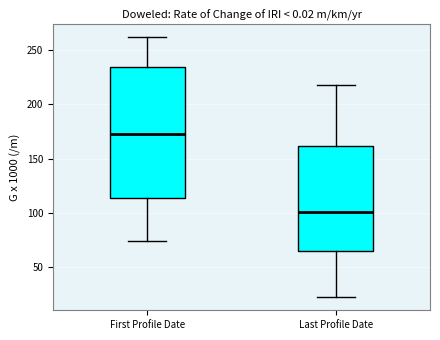

Reading left to right, read every box against the y-axis: the position of its median line, the range the box covers, and the ends of its whiskers. The values are not printed on the chart, so give them approximately, as read against the axis.

First Profile Date: median 175, box 115 to 235, whiskers 75 to 260
Last Profile Date: median 100, box 65 to 160, whiskers 25 to 215